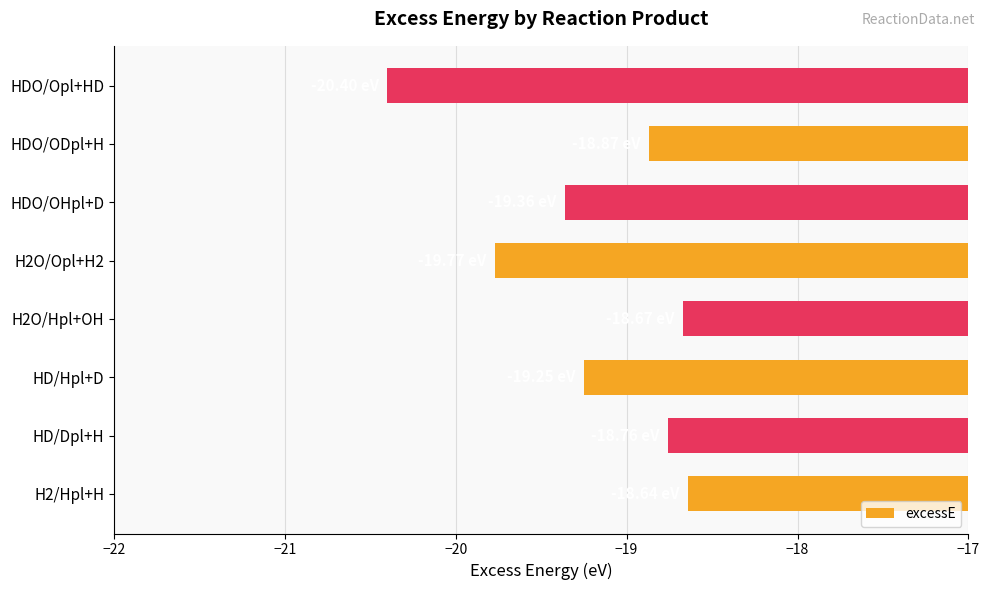

At which category does the chart reach its minimum across all series?

HDO/Opl+HD